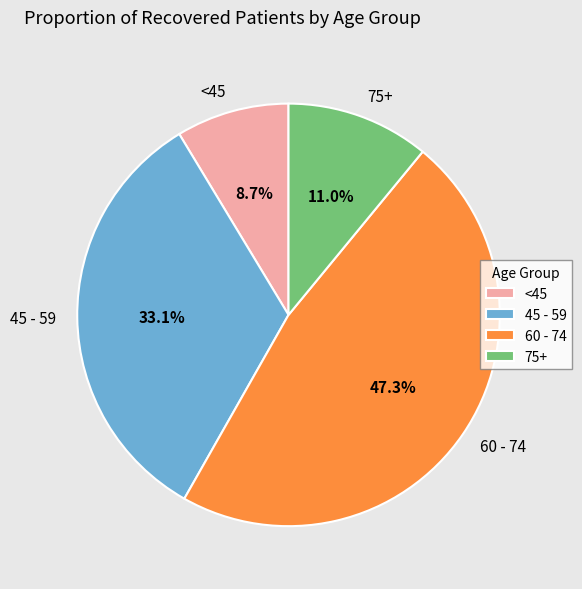

What is the smallest slice in the pie chart?

<45